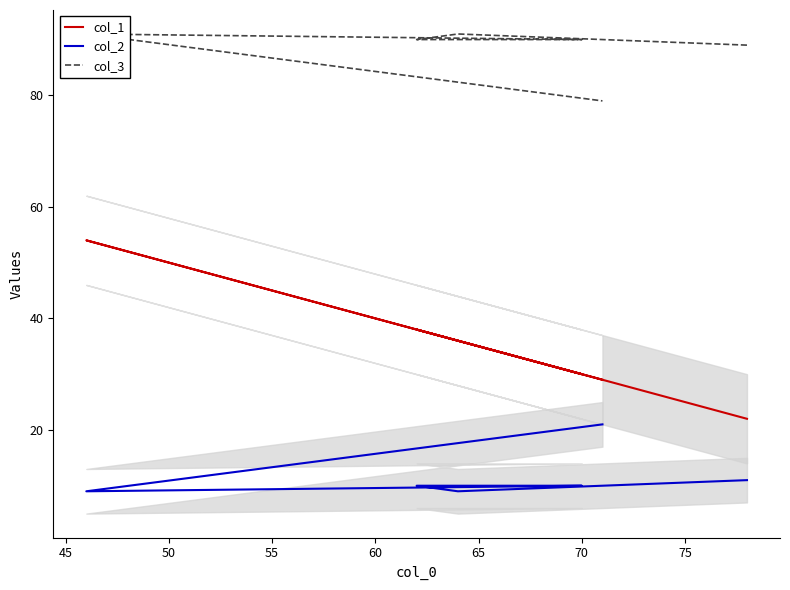

What is the total value across all series at 65?

129